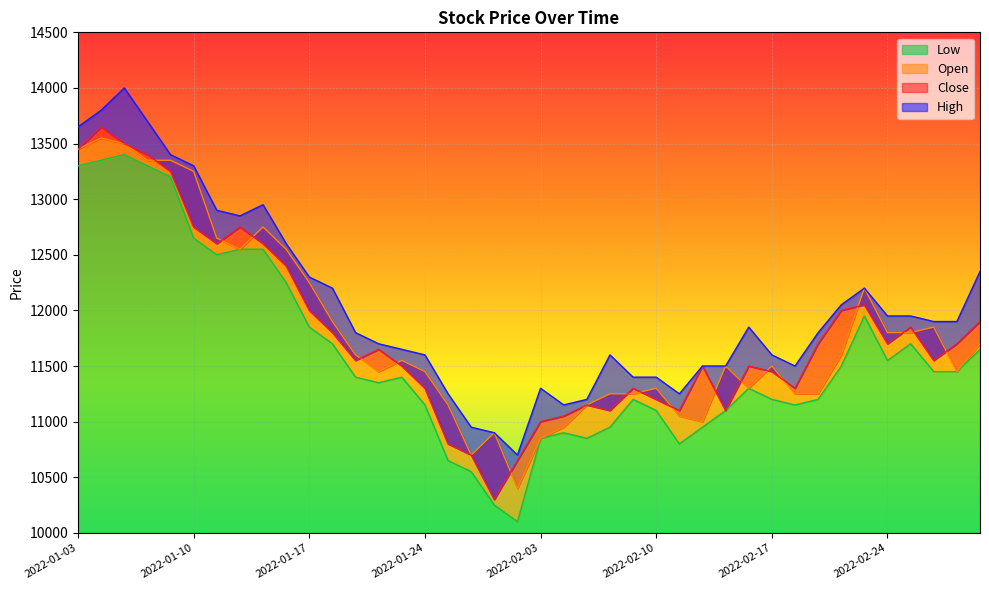

Which series changed the most between 2022-01-21 and 2022-02-25?

Close